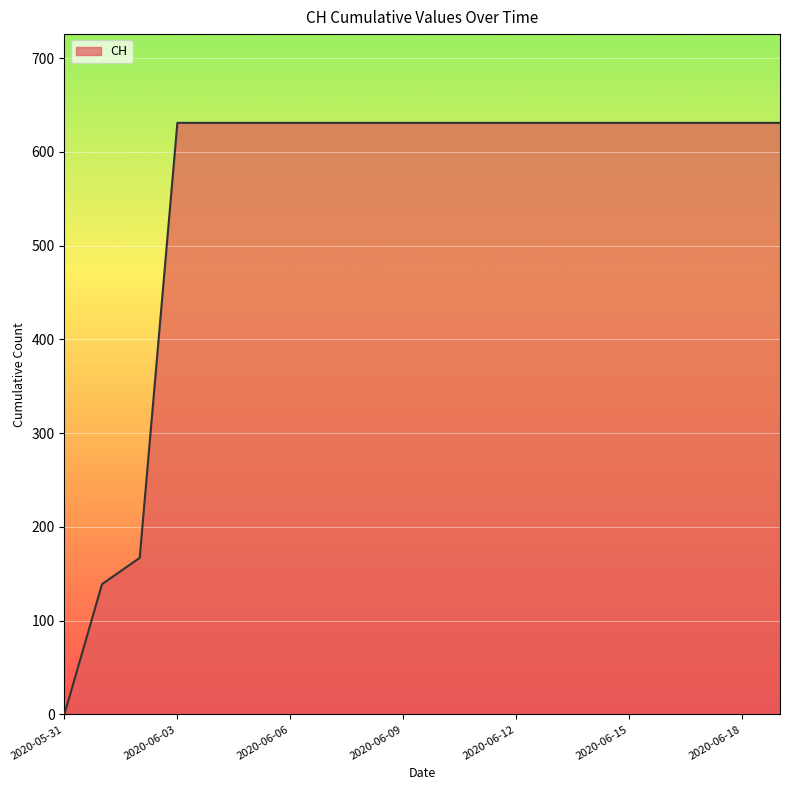

What is the difference between the maximum and minimum values?

631